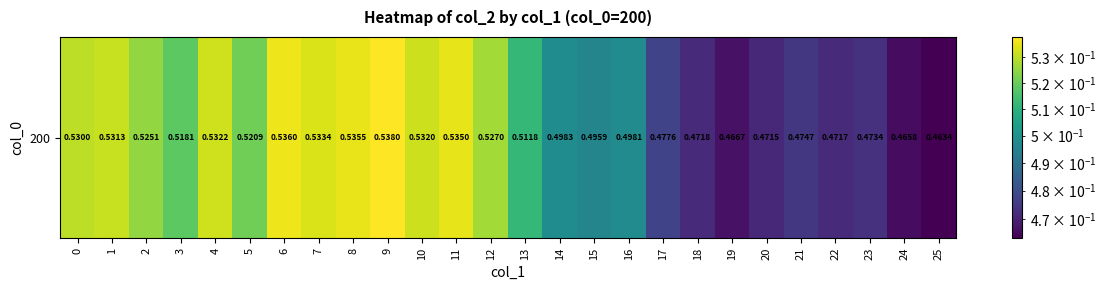

Between 1 and 19, which is larger?

1